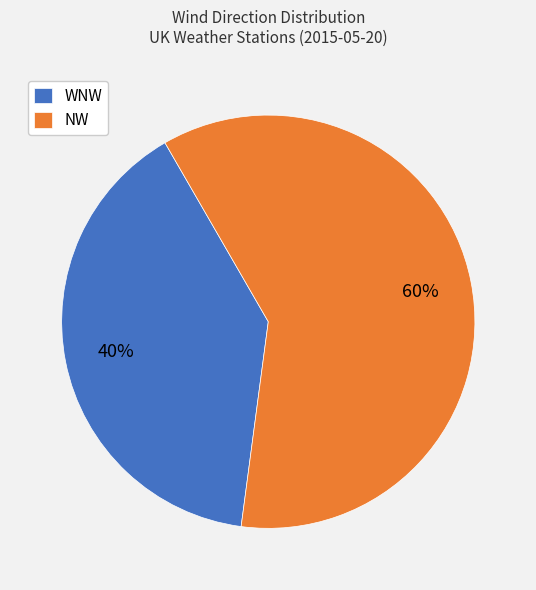

To the nearest percent, what is the average slice percentage?

50%